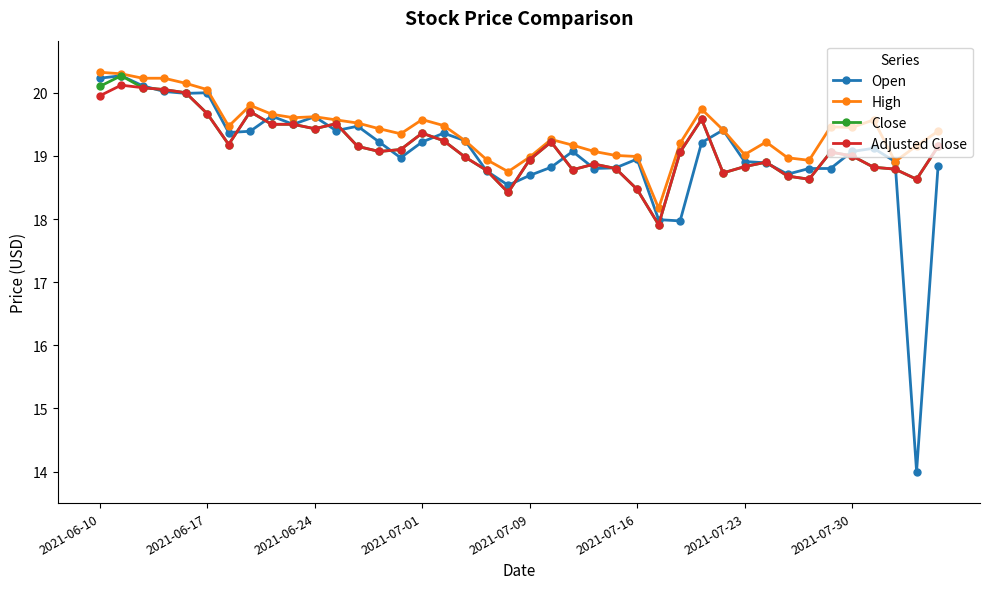

At how many categories does at least one series exceed 16?

40